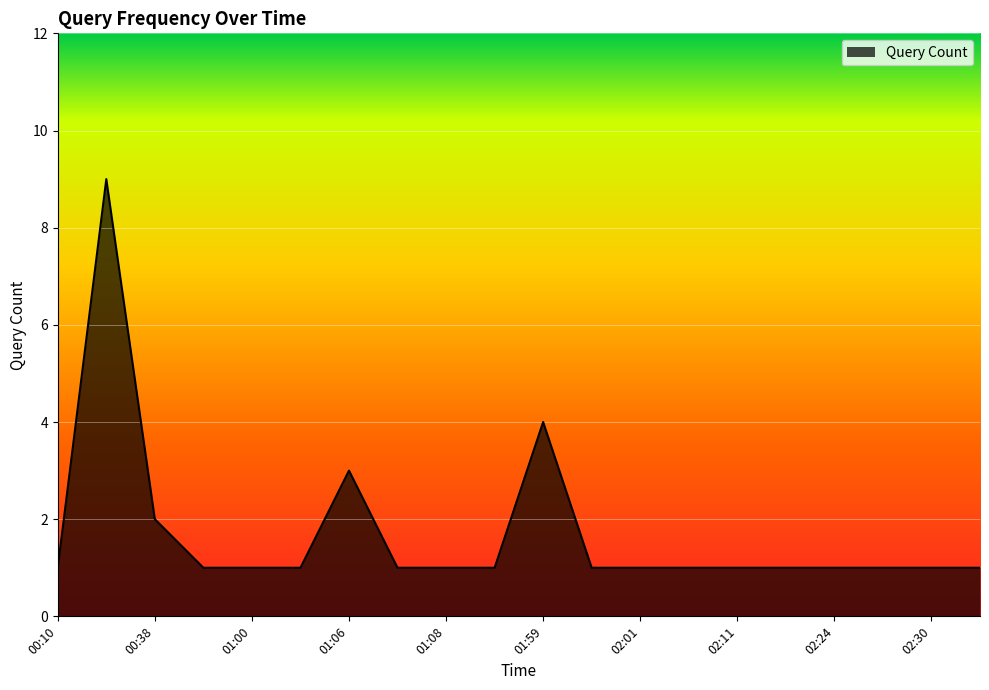

What is the maximum value shown in the chart?

9